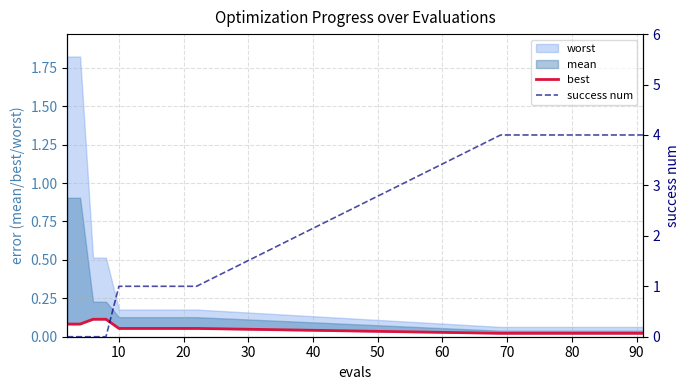

What is the sum of all best values?

0.9